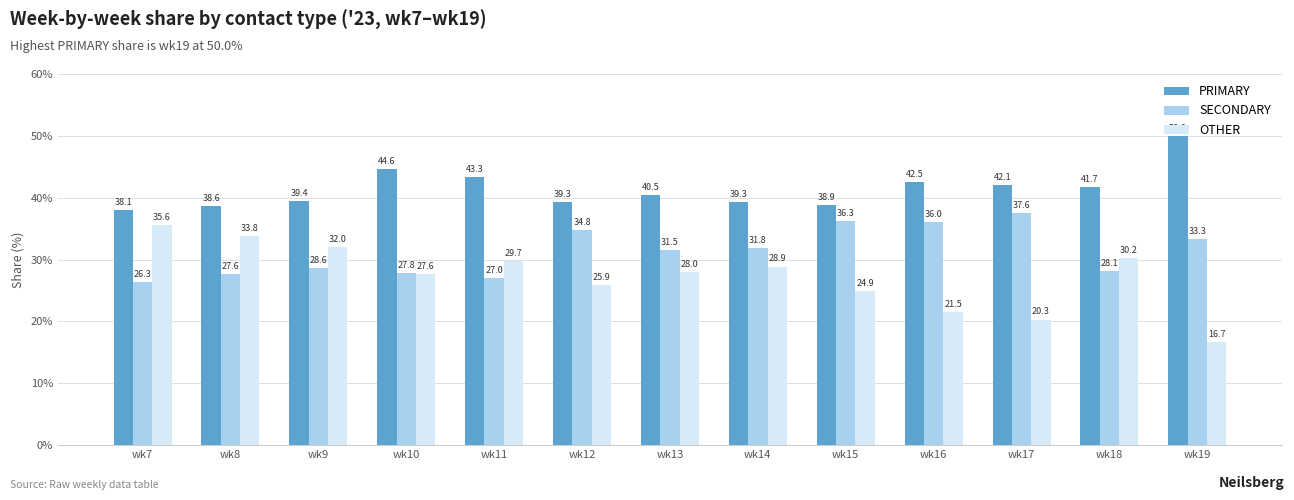

What value does the SECONDARY series have at wk10?

27.8